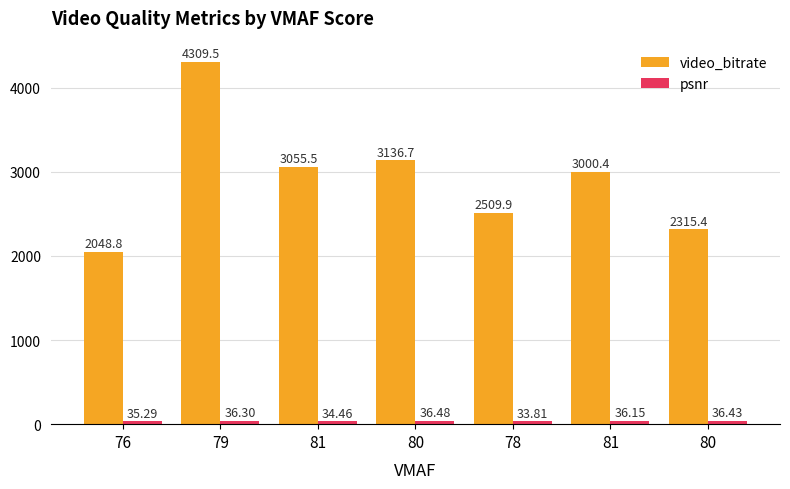

How many bars are there in each group?

2